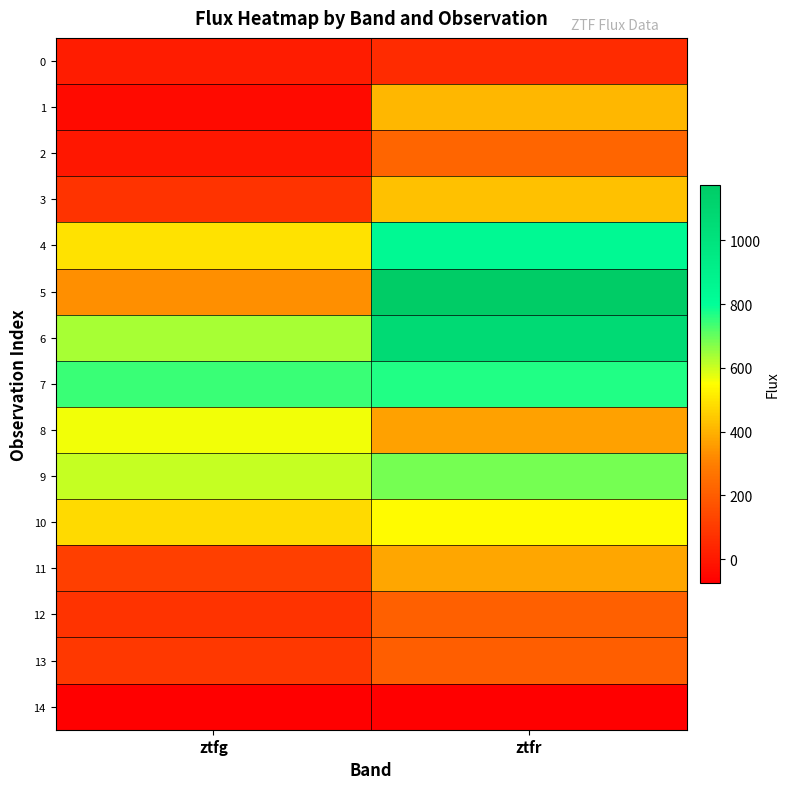

At which category is the sum across all series the highest?

ztfr